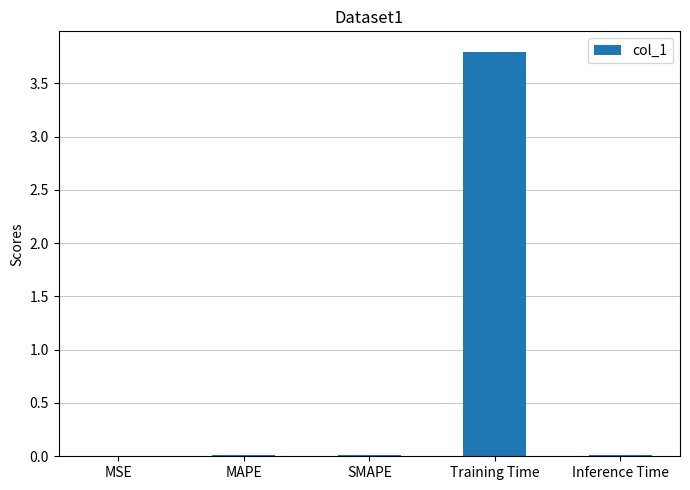

The value at MAPE is 0.0. True or false?

True